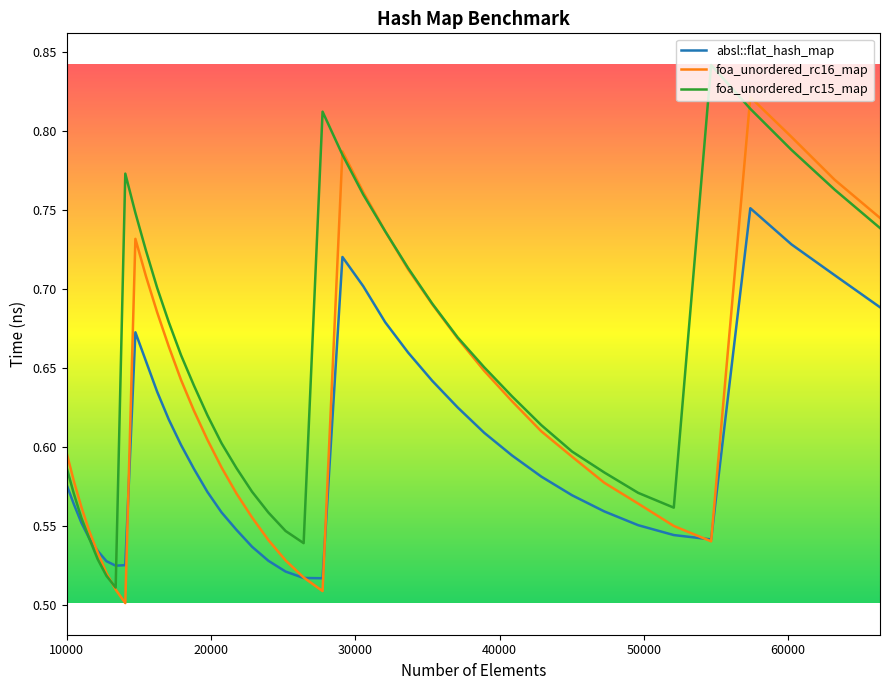

List the series in order of their overall mean, highest first.

foa_unordered_rc15_map, foa_unordered_rc16_map, absl::flat_hash_map